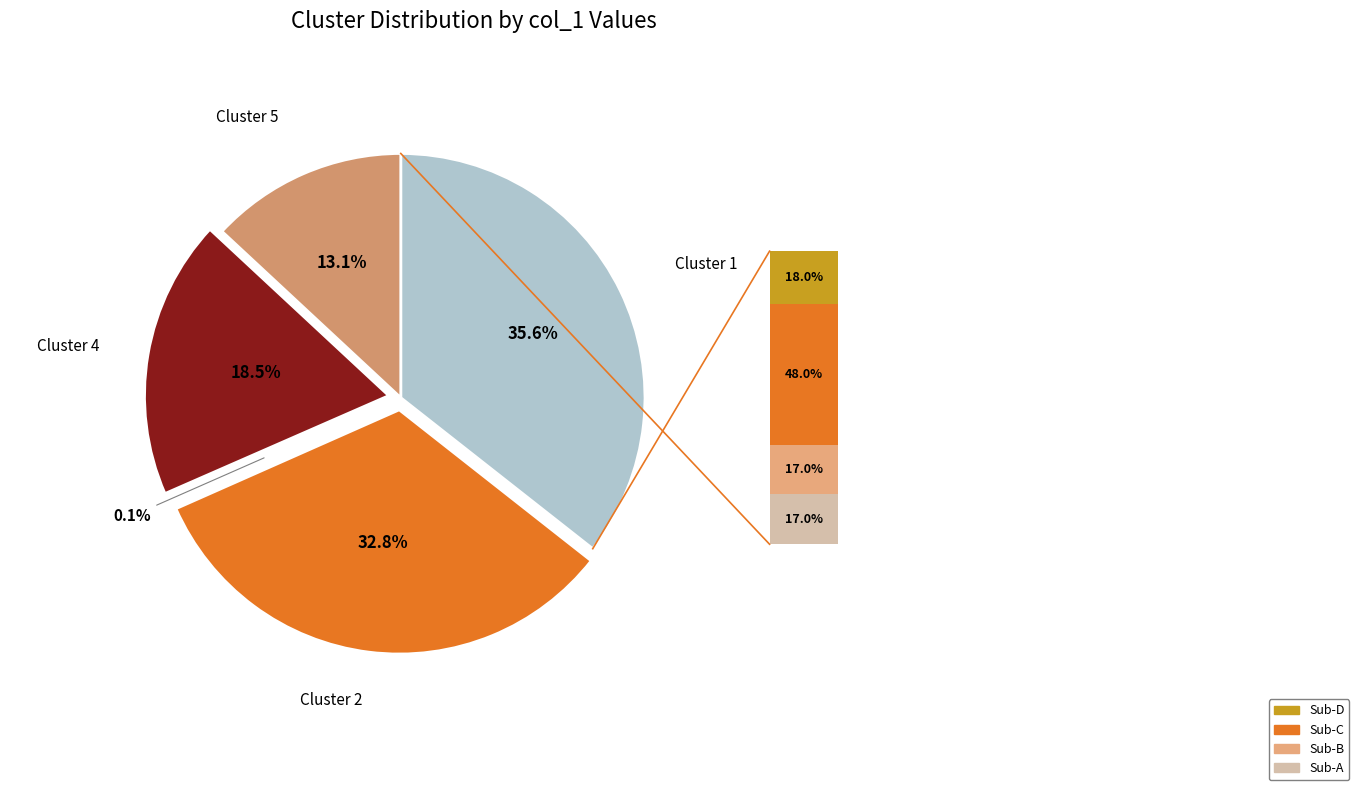

Is there any slice that represents more than half of the pie?

No